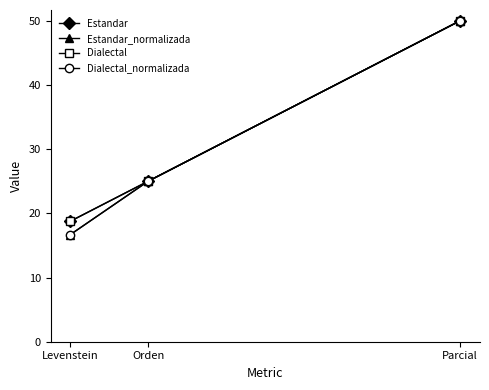

At which category is the sum across all series the highest?

Parcial